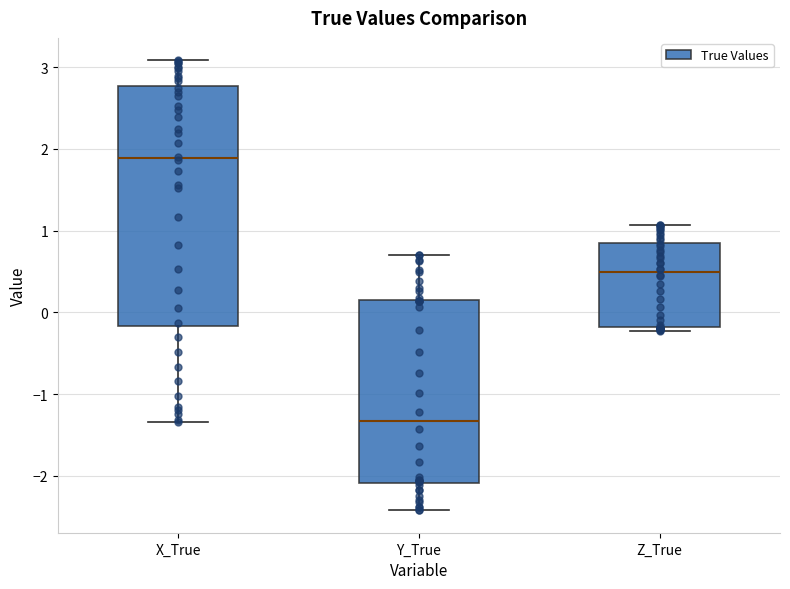

Reading left to right, read every box against the y-axis: the position of its median line, the range the box covers, and the ends of its whiskers. The values are not printed on the chart, so give them approximately, as read against the axis.

X_True: median 1.9, box -0.2 to 2.8, whiskers -1.3 to 3.1
Y_True: median -1.3, box -2.1 to 0.1, whiskers -2.4 to 0.7
Z_True: median 0.5, box -0.2 to 0.9, whiskers -0.2 (just below the box's lower edge) to 1.1